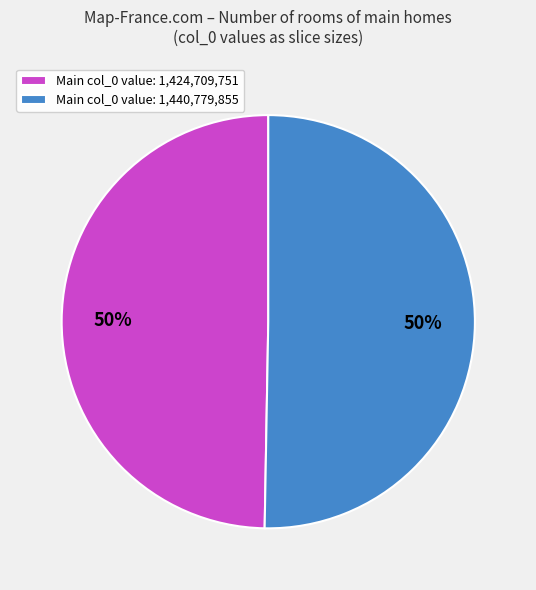

To the nearest percent, what is the average slice percentage?

50%